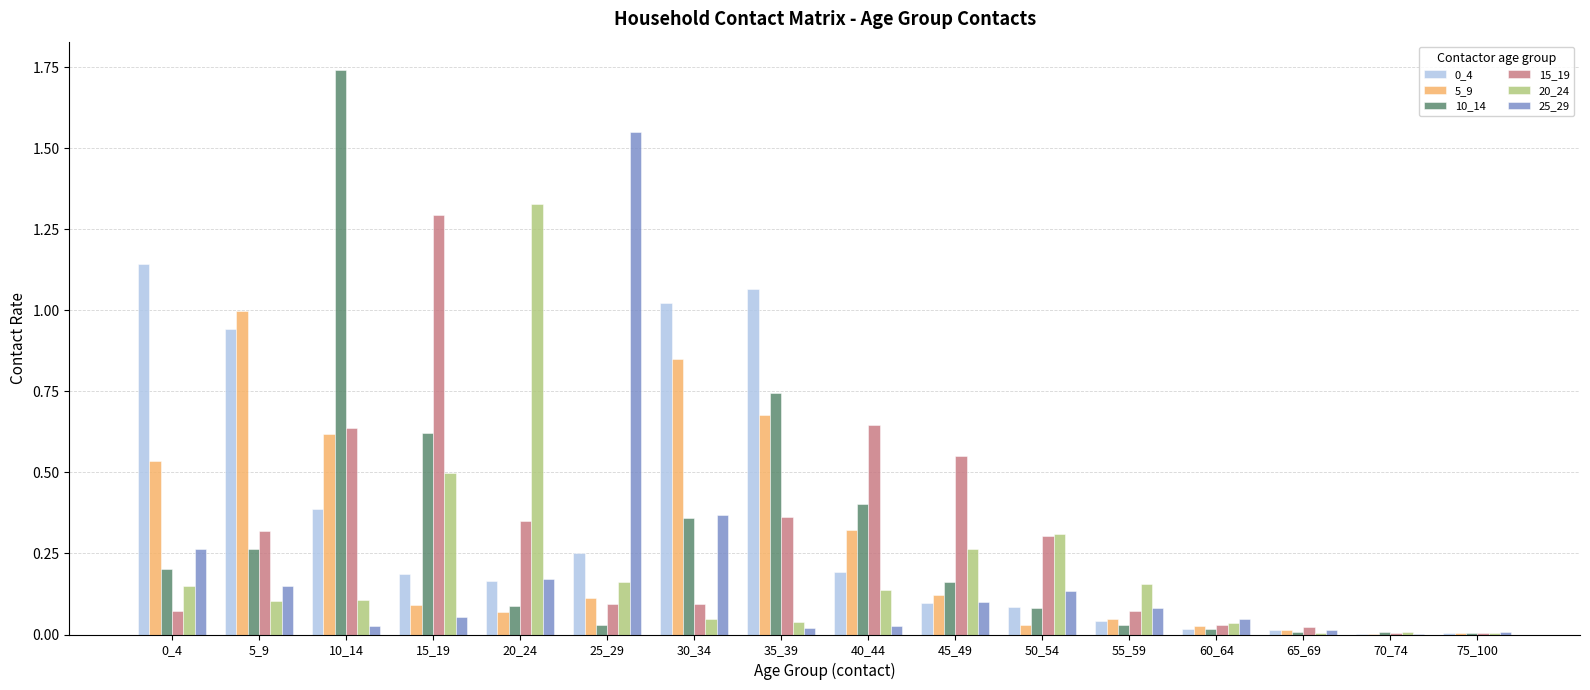

Which category has the highest value in the 5_9 series?

5_9